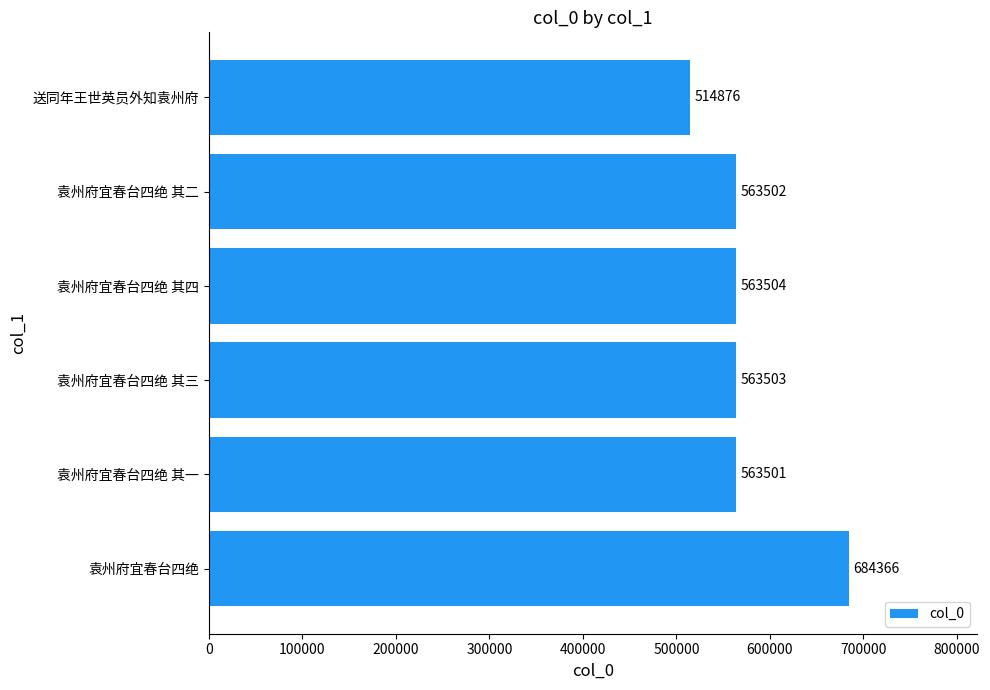

True or false: the data shows 563502 at 袁州府宜春台四绝 其二.

True